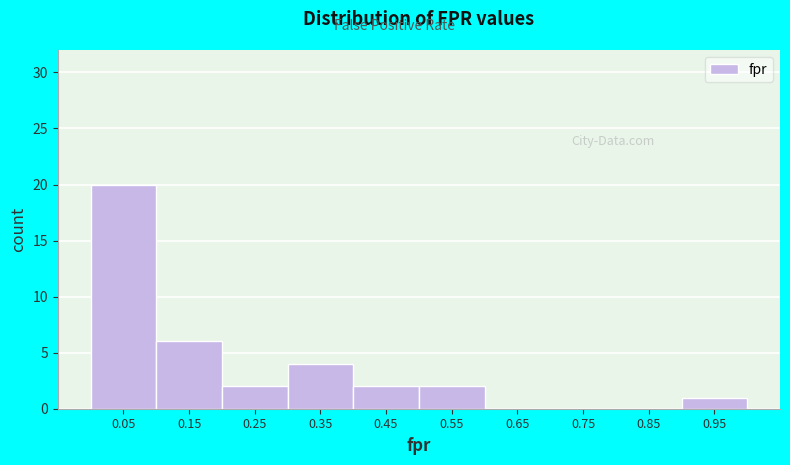

Reading left to right, list every bar in this chart as the range it spans on the x-axis followed by its height. The values are not printed on the chart, so give them approximately, as read against the axis.

0.0 to 0.1: 20
0.1 to 0.2: 6
0.2 to 0.3: 2
0.3 to 0.4: 4
0.4 to 0.5: 2
0.5 to 0.6: 2
0.6 to 0.7: 0
0.7 to 0.8: 0
0.8 to 0.9: 0
0.9 to 1.0: 1